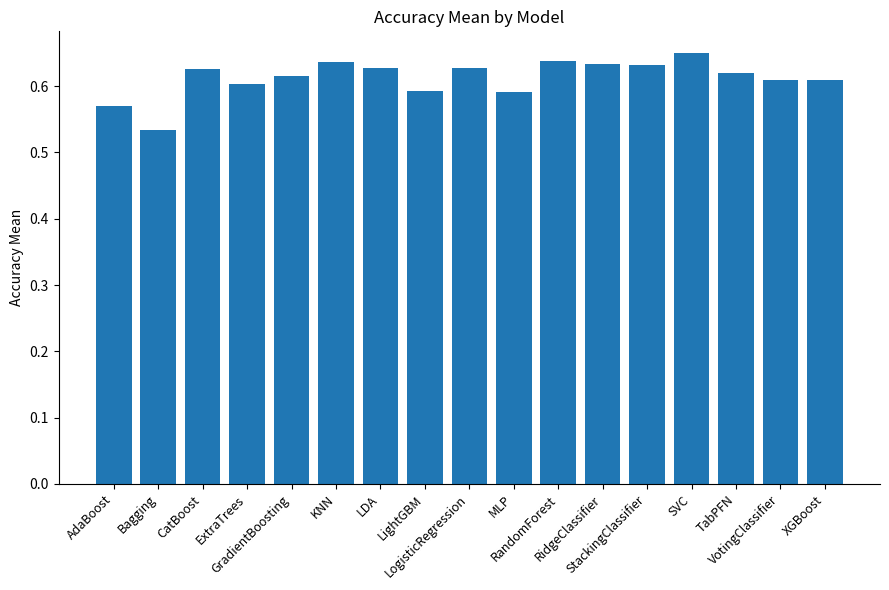

How many values are between 0 and 1?

17